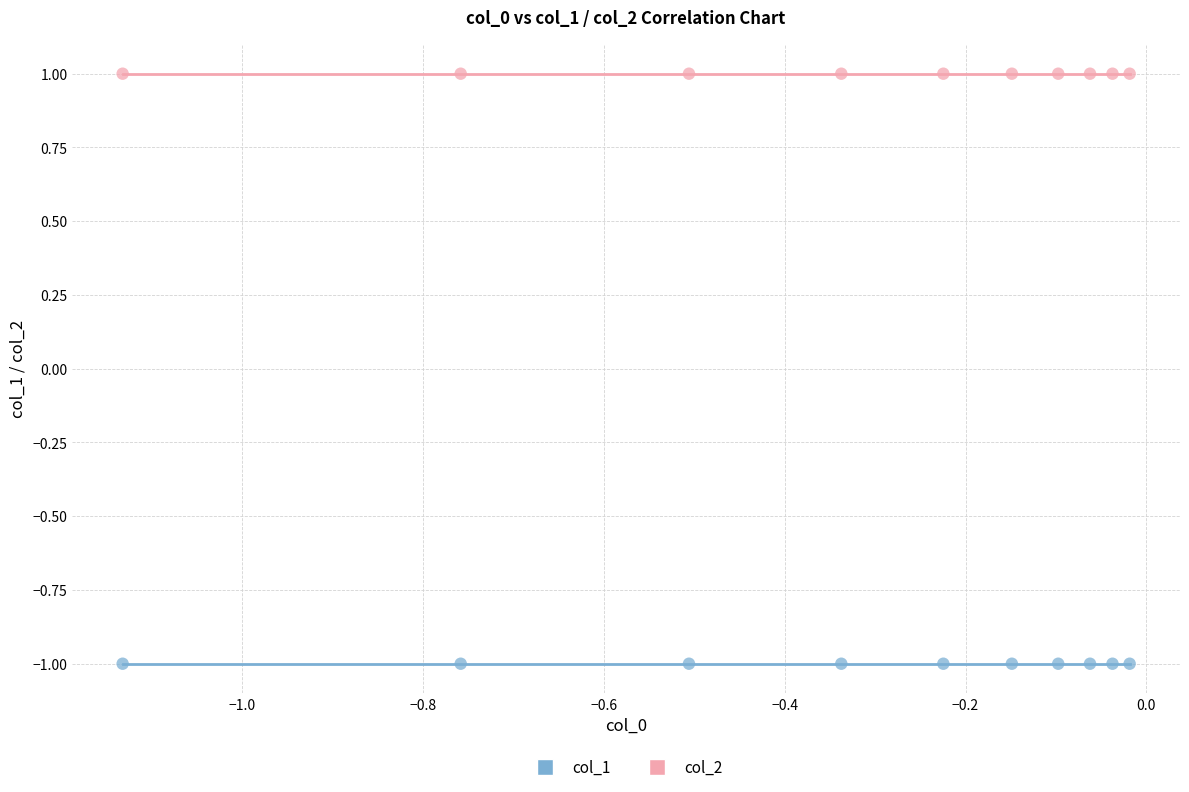

Which series contains the lowest Y value?

col_1